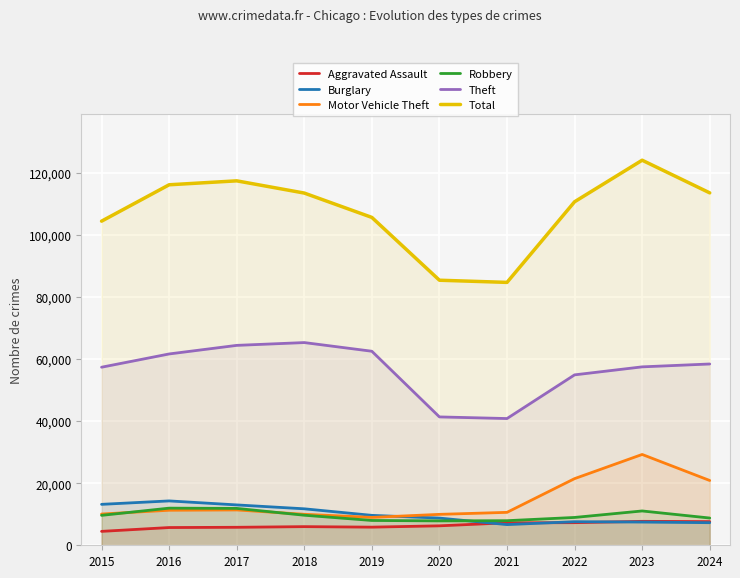

True or false: Robbery has a value of 13105 at 2022.

False